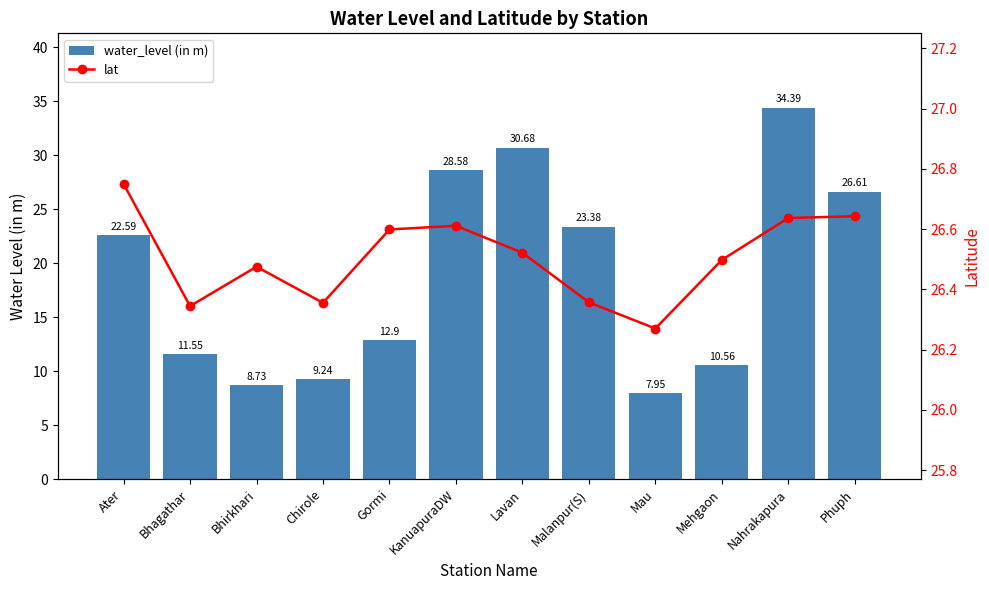

Is the value of water_level (in m) at Gormi greater than the value of lat at Gormi?

No